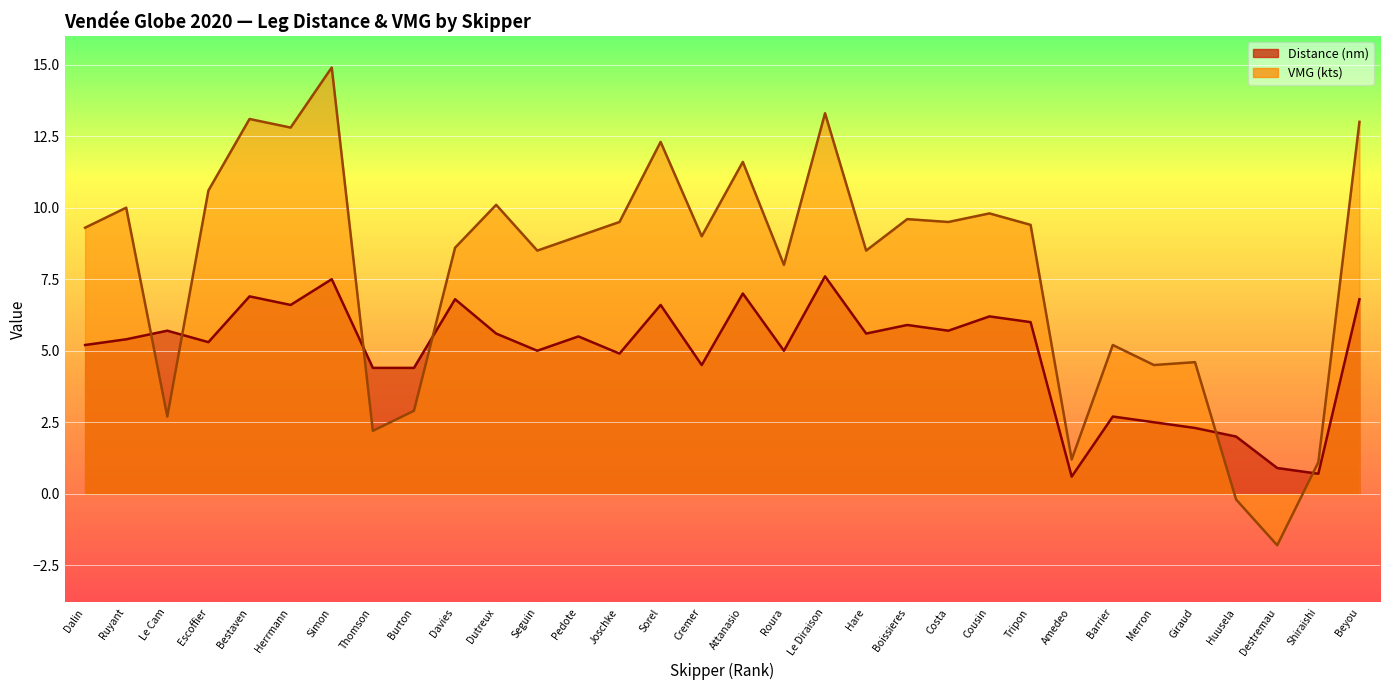

Is it true that Distance (nm) equals 4.4 at Thomson?

True